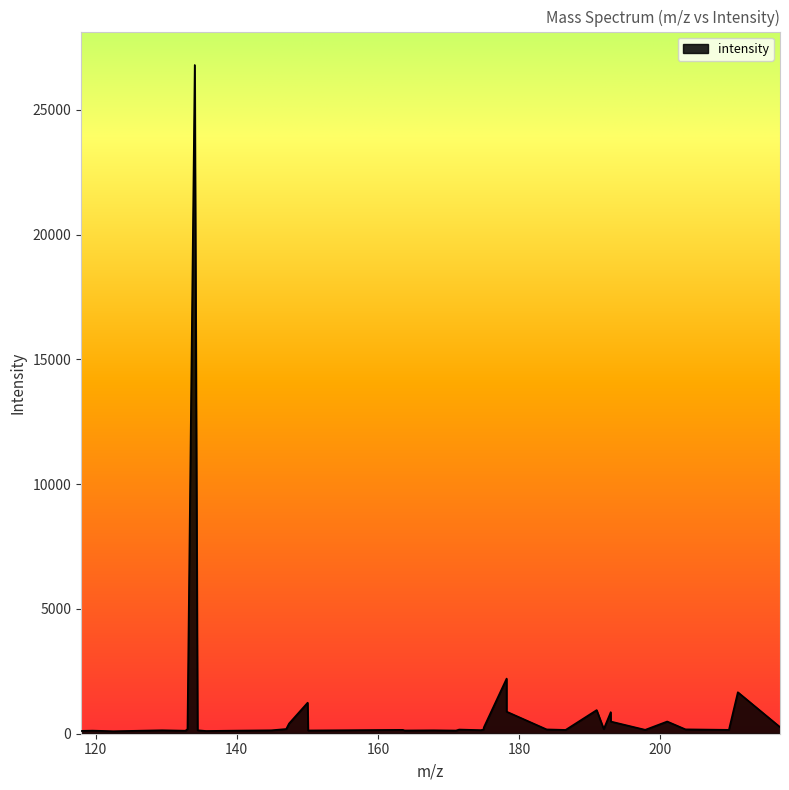

What is the minimum value shown in the chart?

100.2